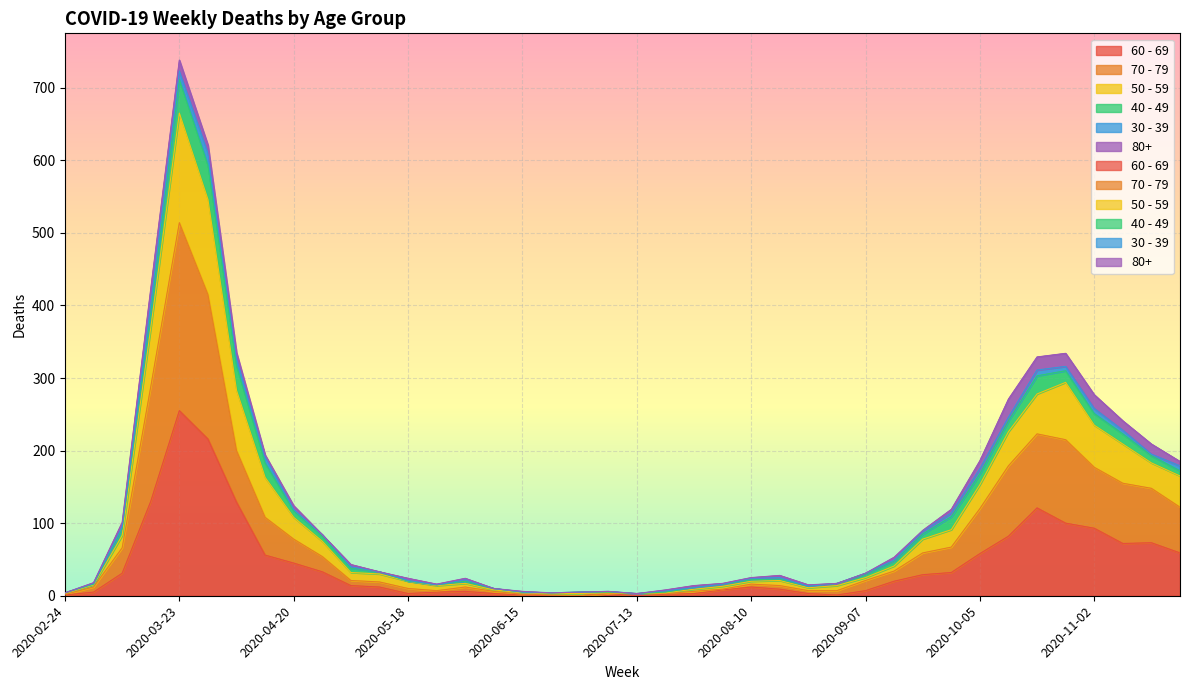

List the labels in order of 60 - 69 value, largest first.

2020-03-23, 2020-03-30, 2020-03-16, 2020-04-06, 2020-10-19, 2020-10-26, 2020-11-02, 2020-10-12, 2020-11-16, 2020-11-09, 2020-11-23, 2020-10-05, 2020-04-13, 2020-04-20, 2020-04-27, 2020-09-28, 2020-03-09, 2020-09-21, 2020-09-14, 2020-05-04, 2020-05-11, 2020-08-10, 2020-08-17, 2020-08-03, 2020-09-07, 2020-06-01, 2020-03-02, 2020-05-25, 2020-05-18, 2020-06-08, 2020-07-06, 2020-07-27, 2020-08-24, 2020-07-20, 2020-02-24, 2020-06-15, 2020-08-31, 2020-06-22, 2020-06-29, 2020-07-13